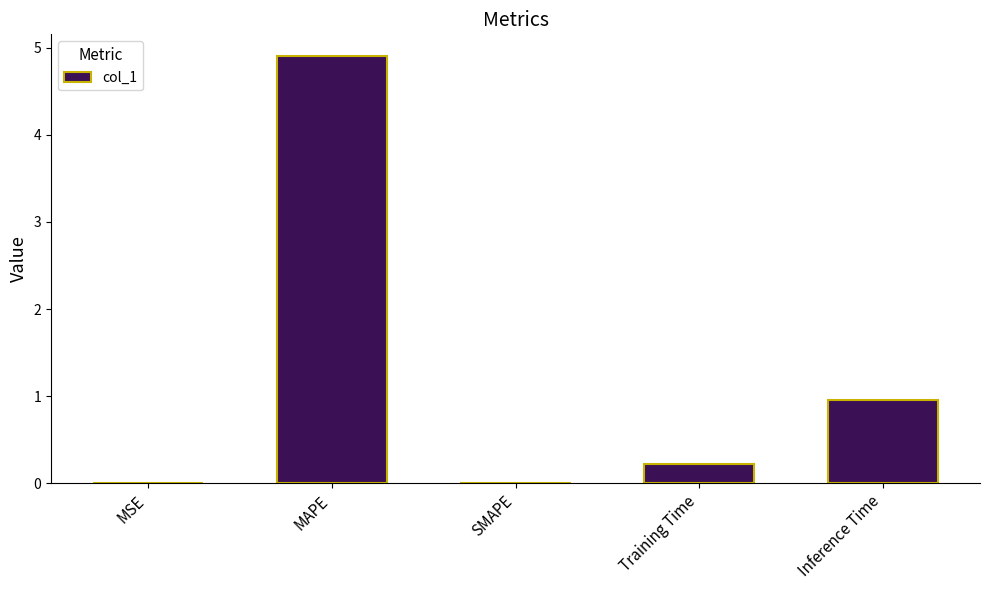

At which label is the value closest to 2?

Inference Time